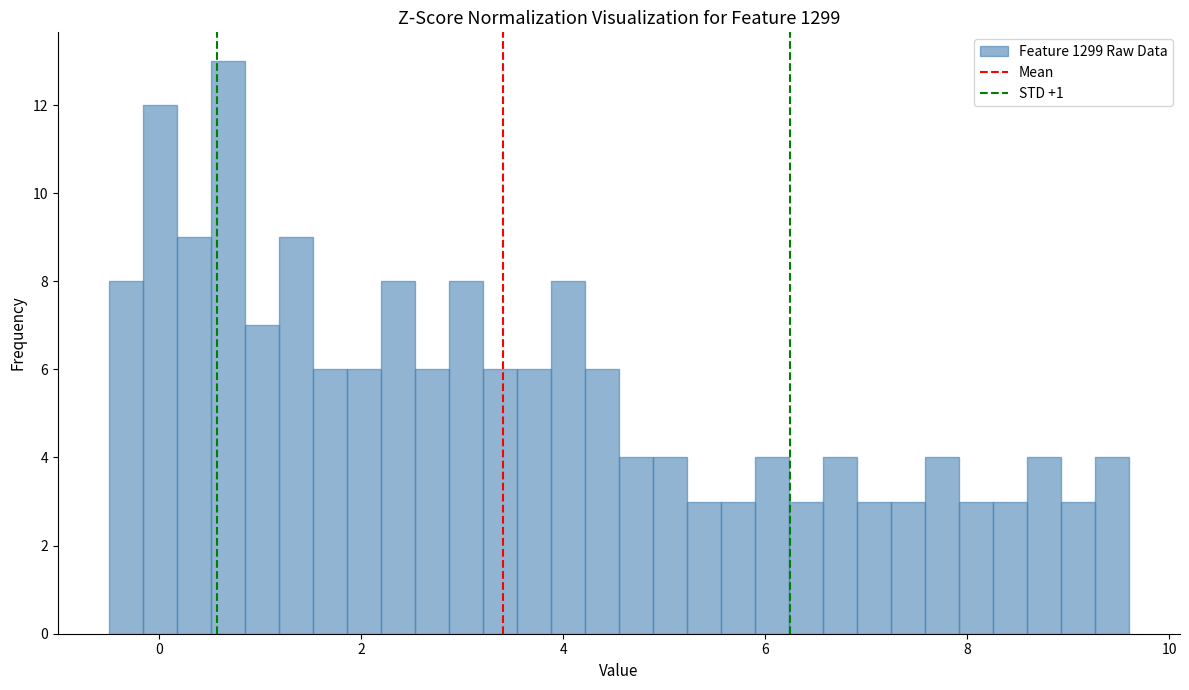

Around what value on the x-axis is the tallest bar? Give the approximate position of its centre, as read against the axis.

0.6